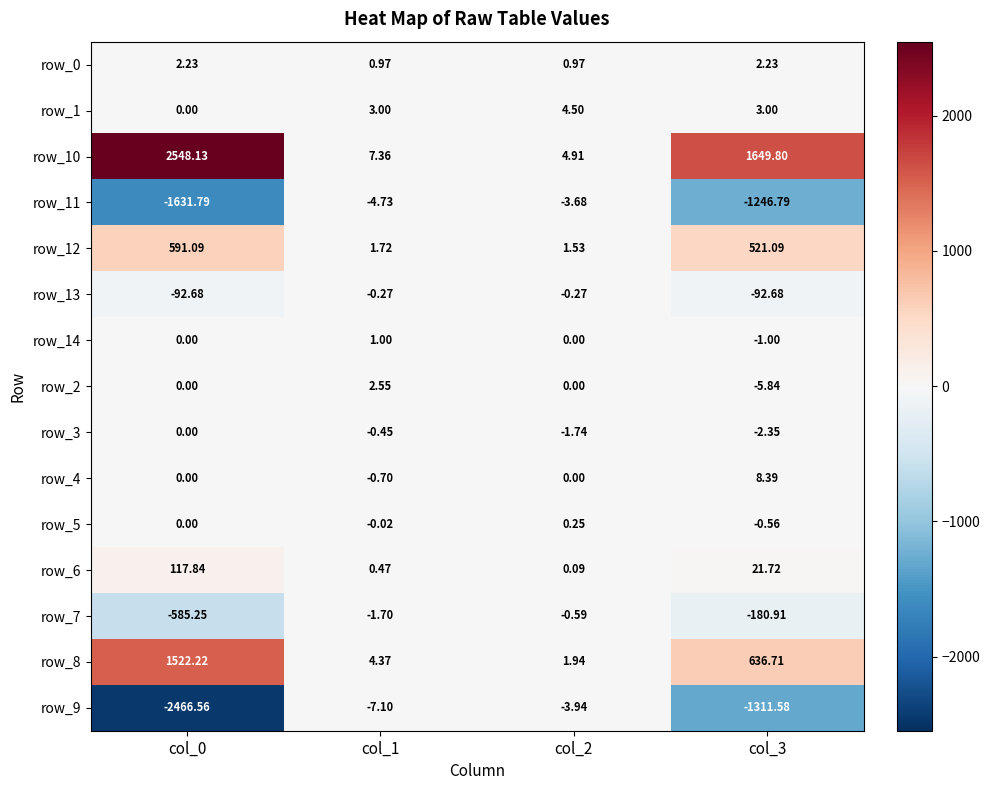

What is the total value across all series at col_2?

4.0